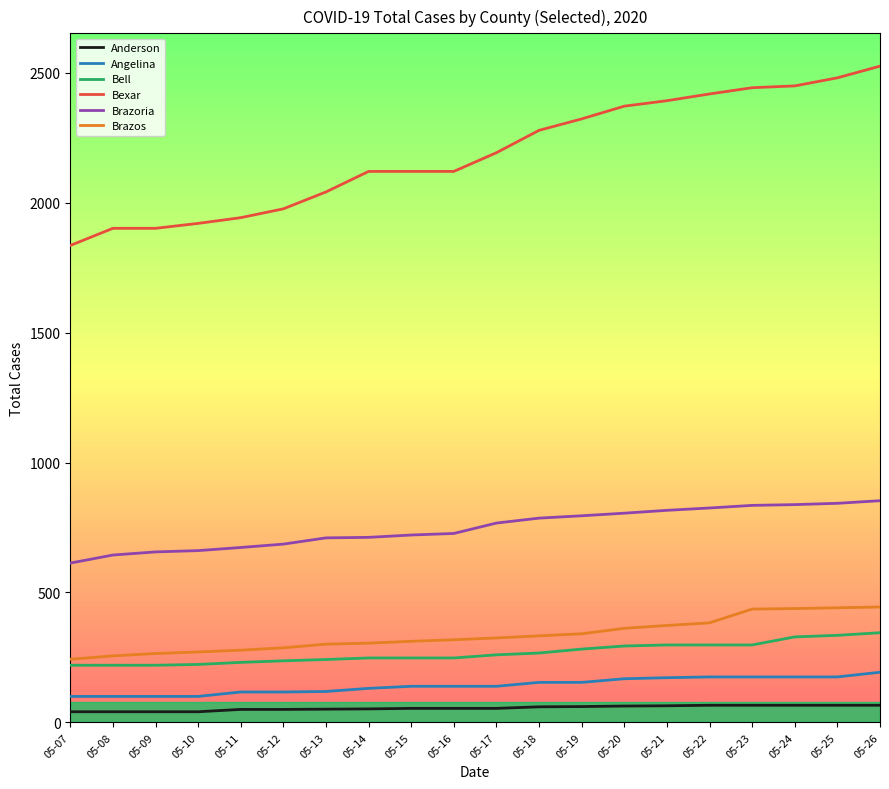

Is it true that Bexar equals 1224 at 05-14?

False